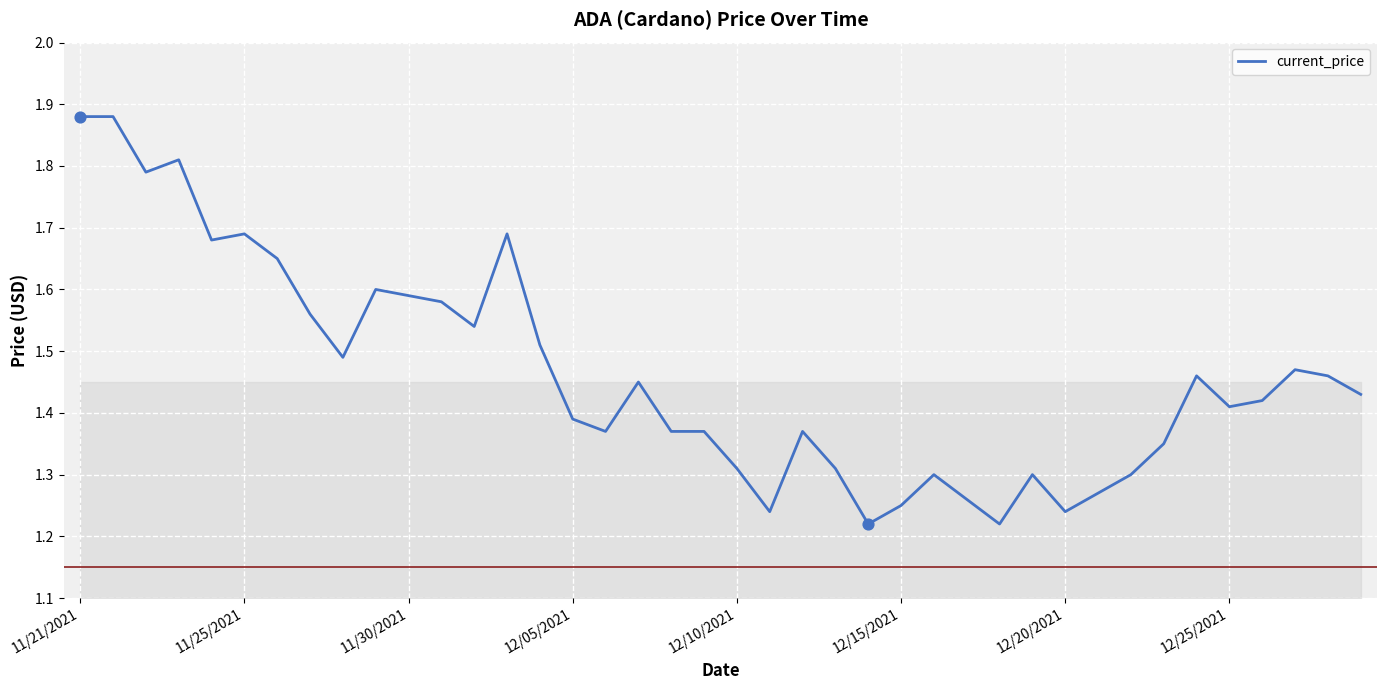

What is the difference between the maximum and minimum values?

0.7